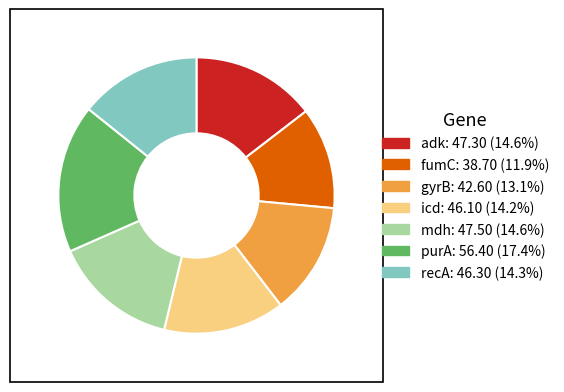

What is the smallest slice in the pie chart?

fumC